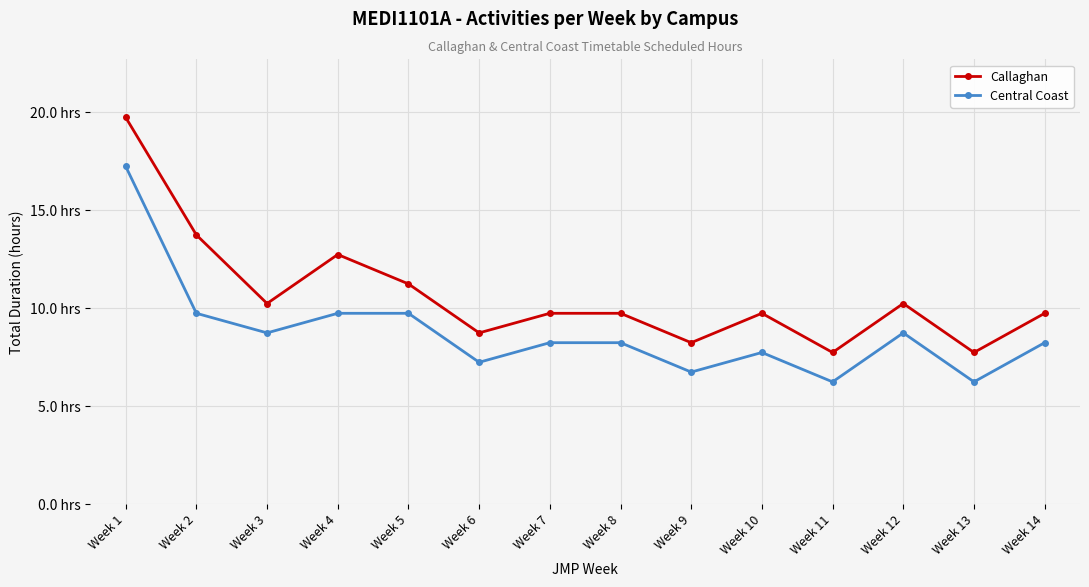

At which category is the sum across all series the highest?

Week 1